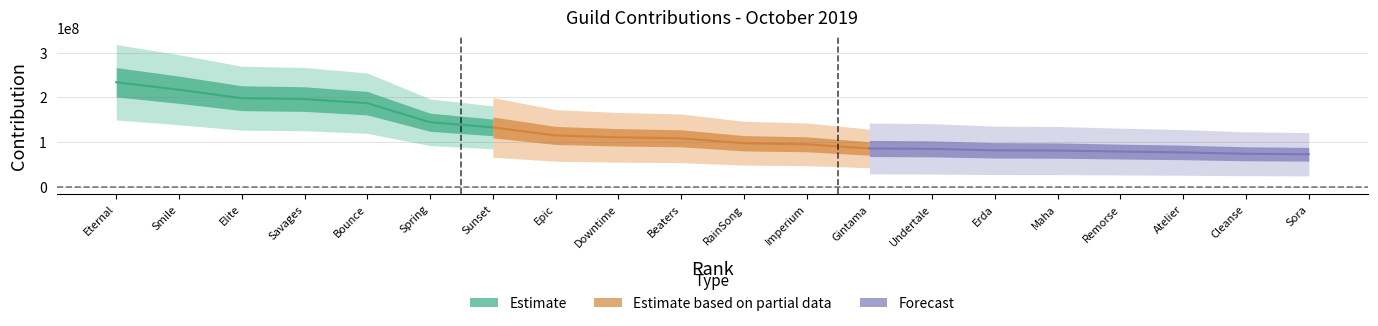

What is the change in value from RainSong to Sora?

-24609278